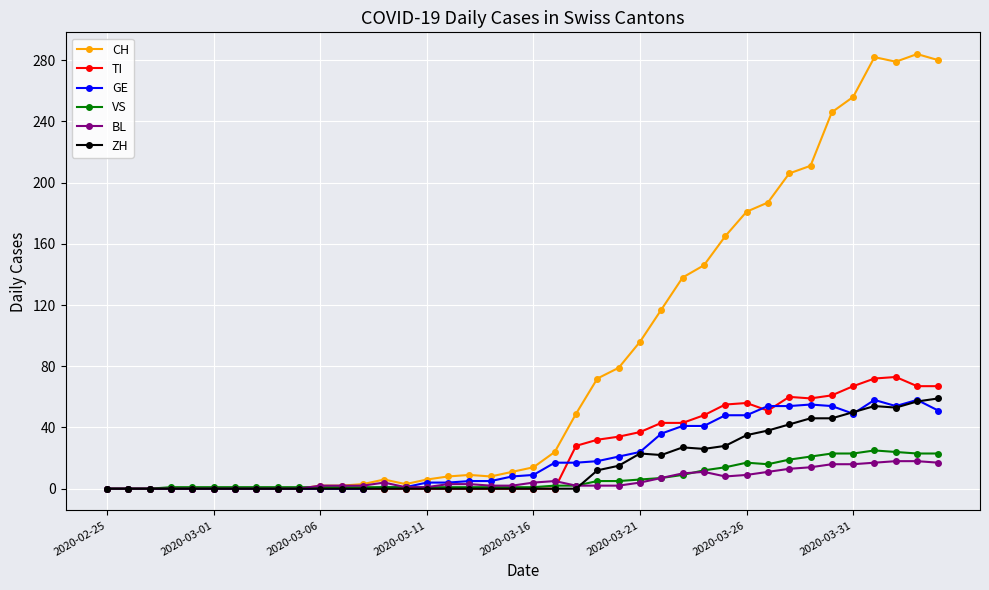

How many values in the ZH series exceed 0?

17